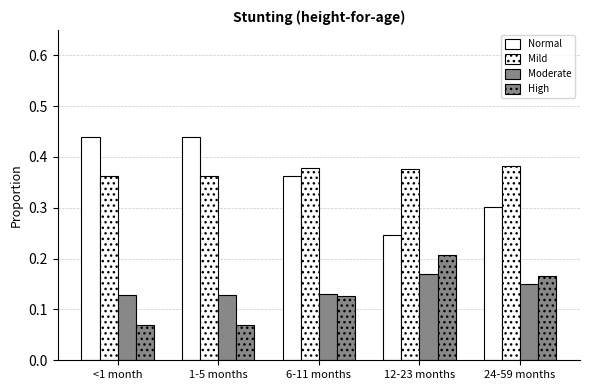

Which series has the largest range (max minus min)?

Normal